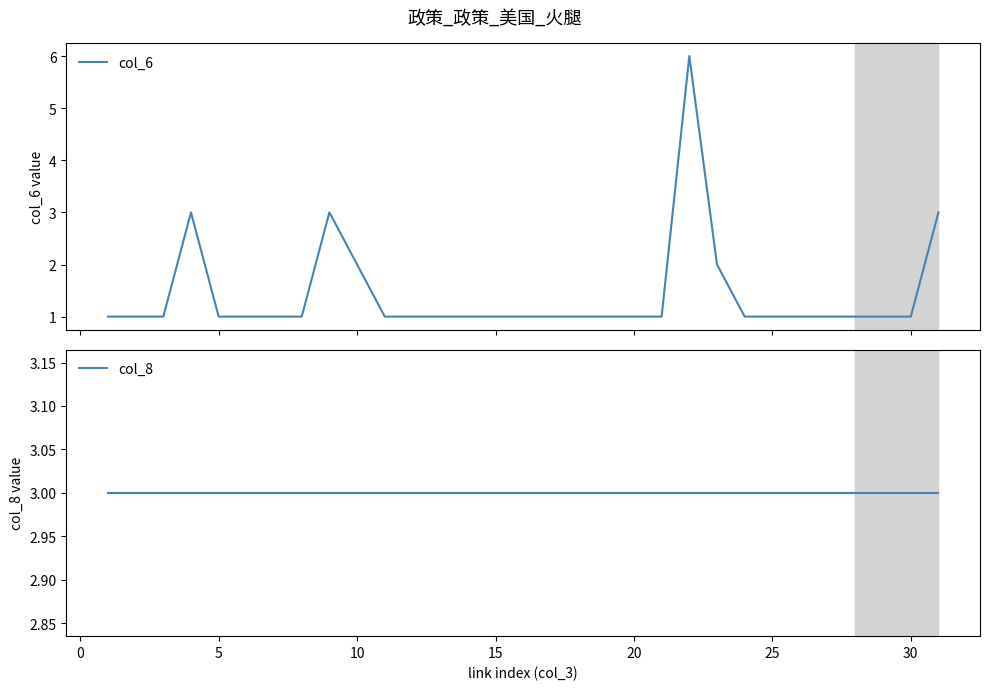

Which series has the largest total across all categories?

col_8